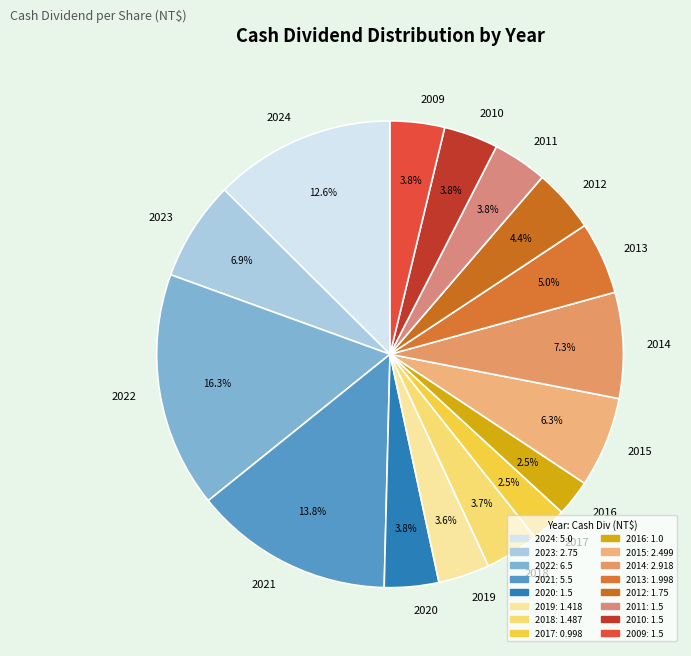

What is the ratio of the value at 2021 to the value at 2022?

0.8